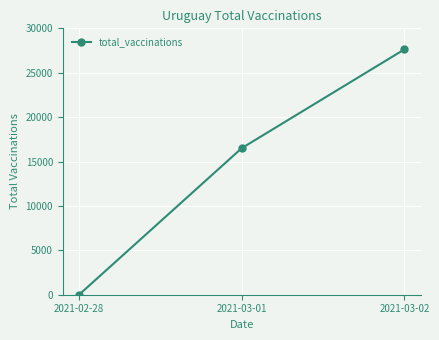

Between 2021-03-02 and 2021-03-01, which is larger?

2021-03-02